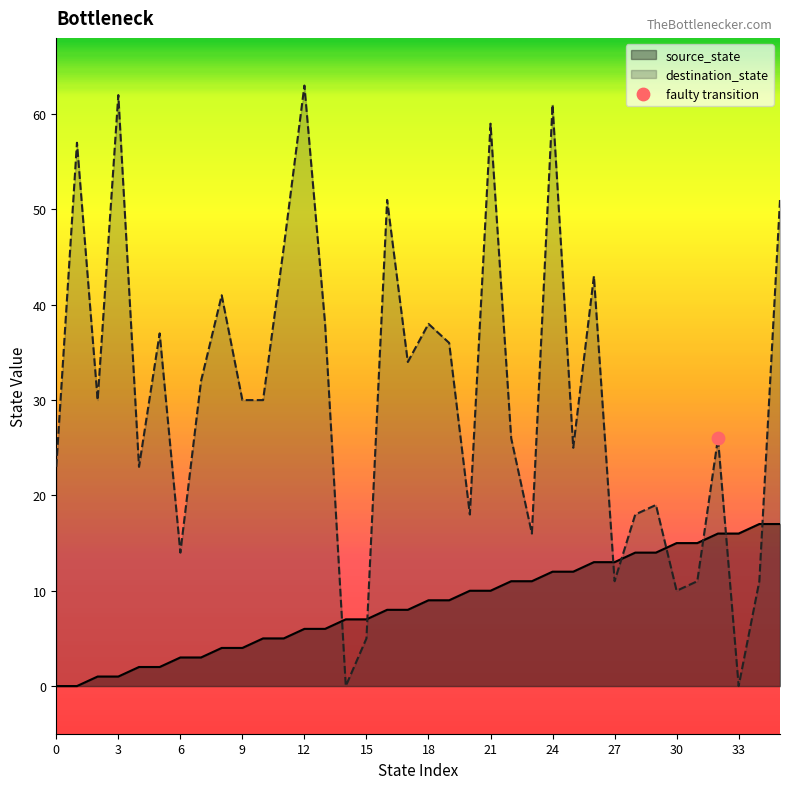

At how many categories does at least one series exceed 62?

1